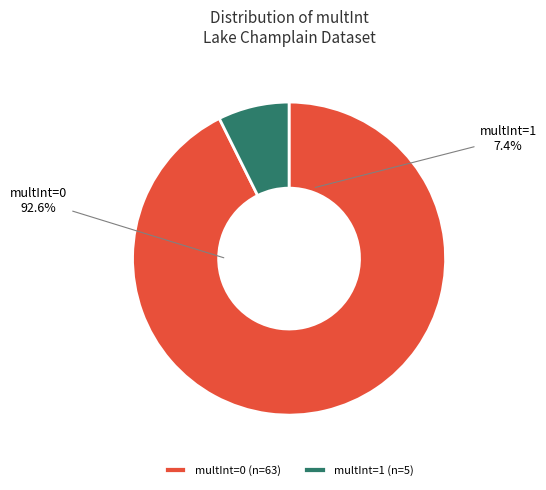

To the nearest percent, what is the difference between the largest and smallest slice percentages?

85%